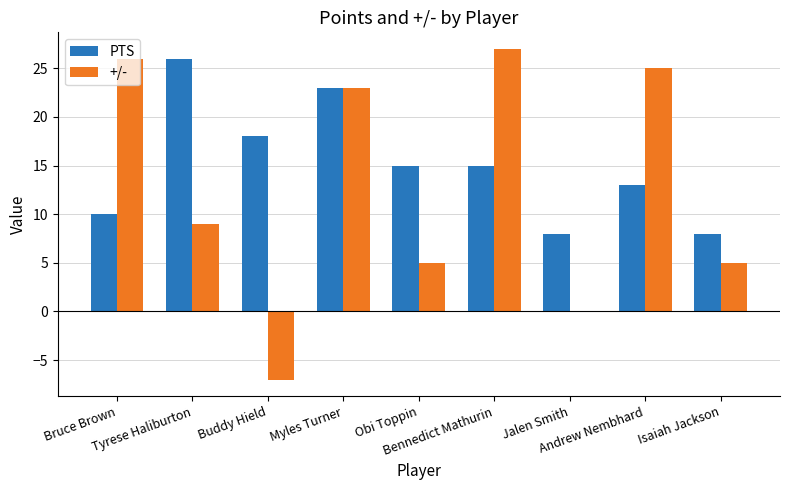

Reading right to left, what are all the values shown in this chart?

PTS: Isaiah Jackson=8	Andrew Nembhard=13	Jalen Smith=8	Bennedict Mathurin=15	Obi Toppin=15	Myles Turner=23	Buddy Hield=18	Tyrese Haliburton=26	Bruce Brown=10
+/-: Isaiah Jackson=5	Andrew Nembhard=25	Jalen Smith=0	Bennedict Mathurin=27	Obi Toppin=5	Myles Turner=23	Buddy Hield=-7	Tyrese Haliburton=9	Bruce Brown=26